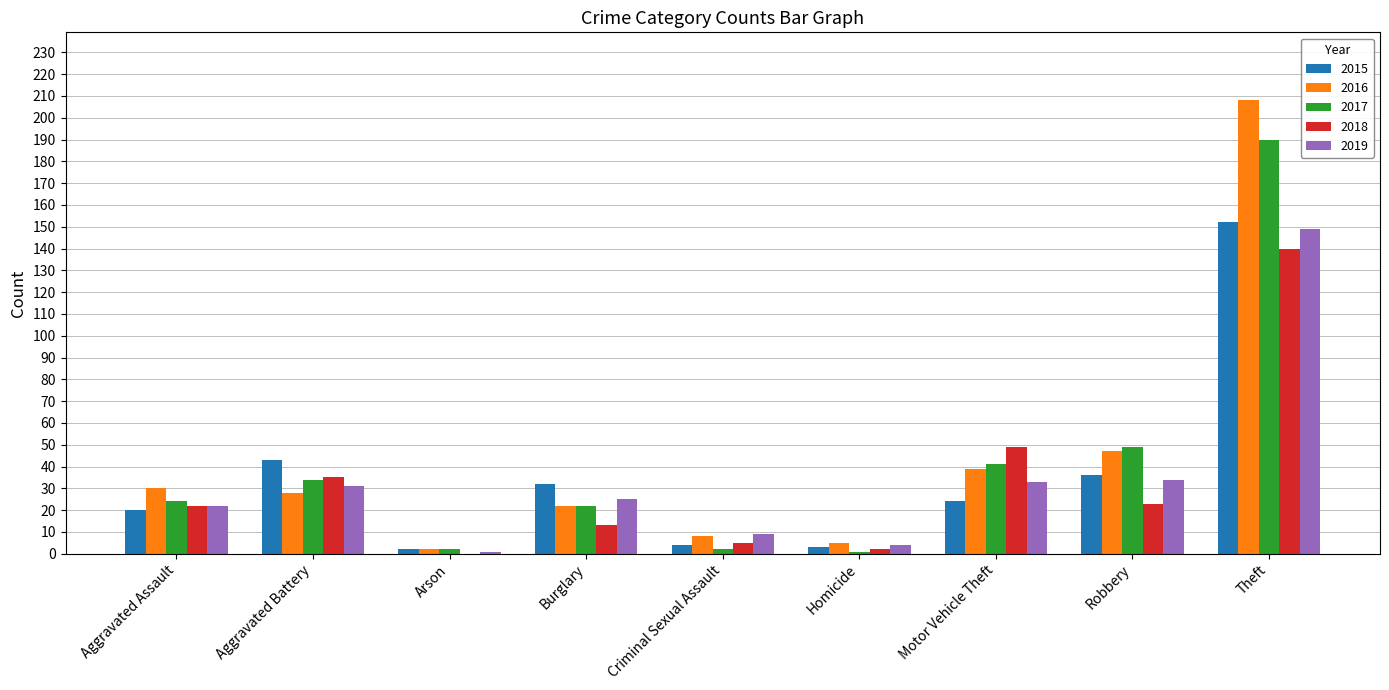

Reading left to right, what are all the values shown in this chart?

2015: 20	43	2	32	4	3	24	36	152
2016: 30	28	2	22	8	5	39	47	208
2017: 24	34	2	22	2	1	41	49	190
2018: 22	35	0	13	5	2	49	23	140
2019: 22	31	1	25	9	4	33	34	149